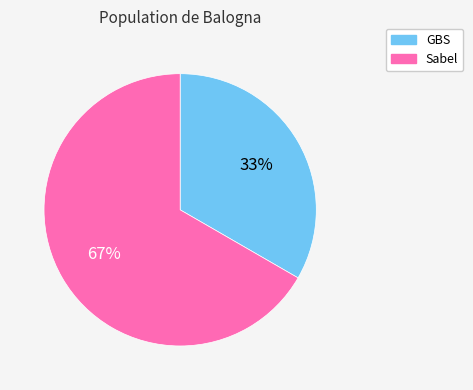

Combined, do Sabel and GBS account for over 50%?

Yes